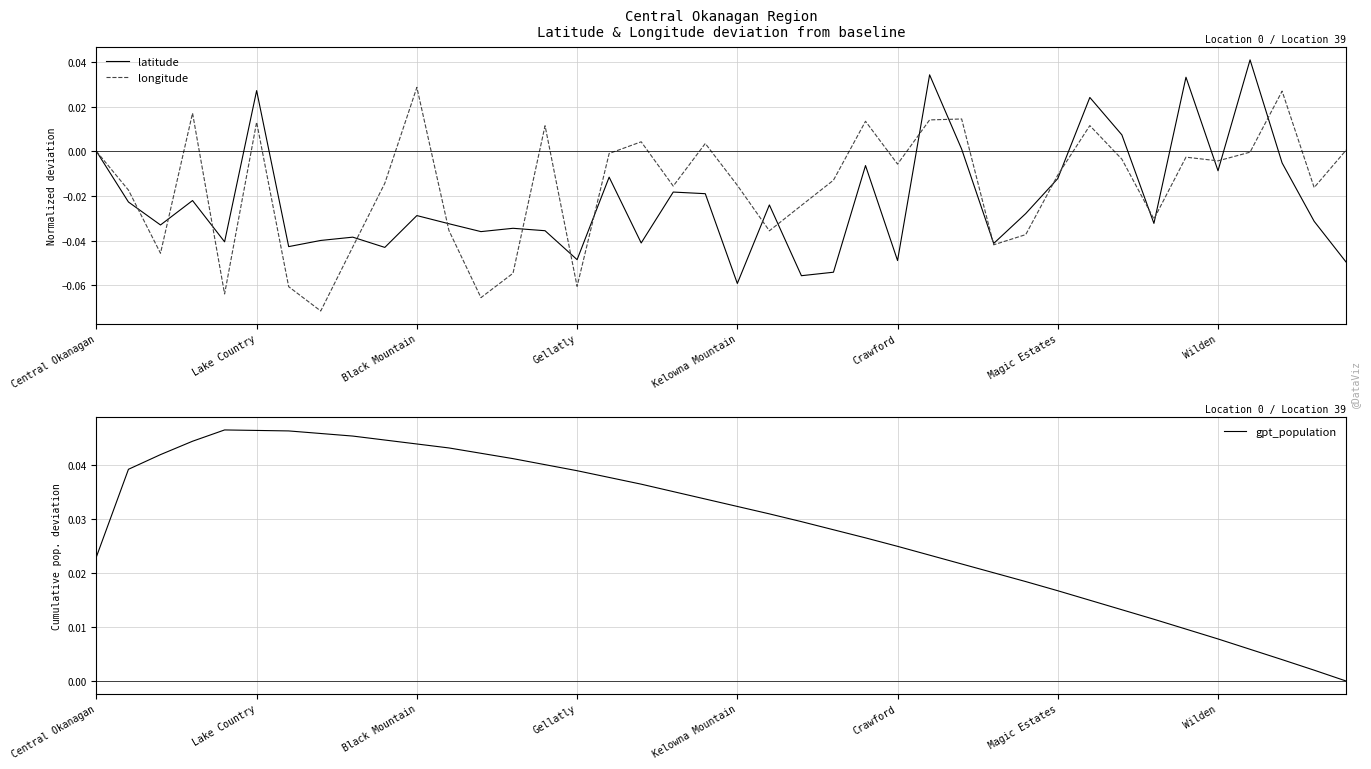

The latitude series shows -0.1 at Gellatly. True or false?

False